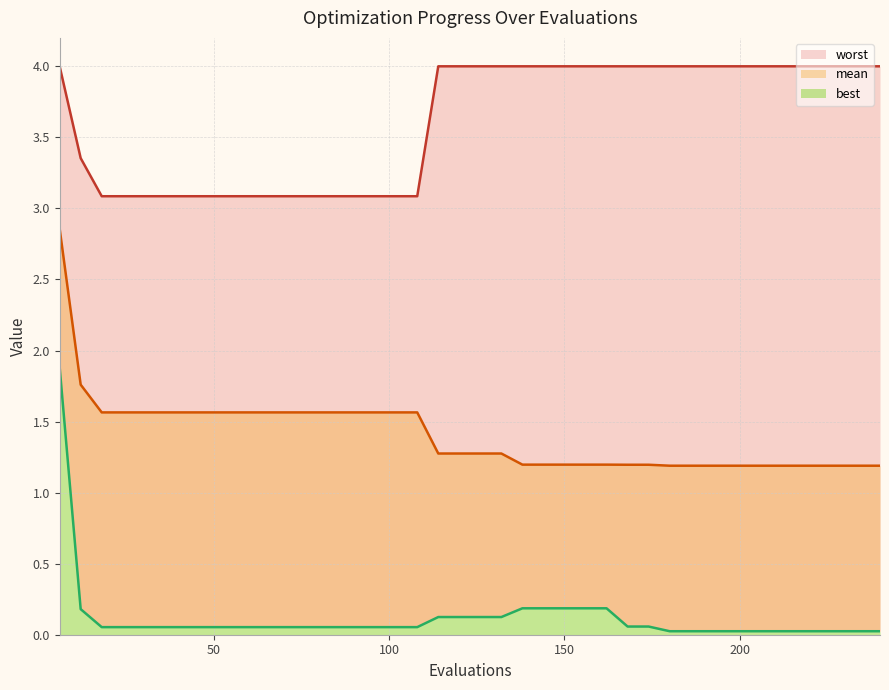

Does the chart display data point markers on the line(s)?

No